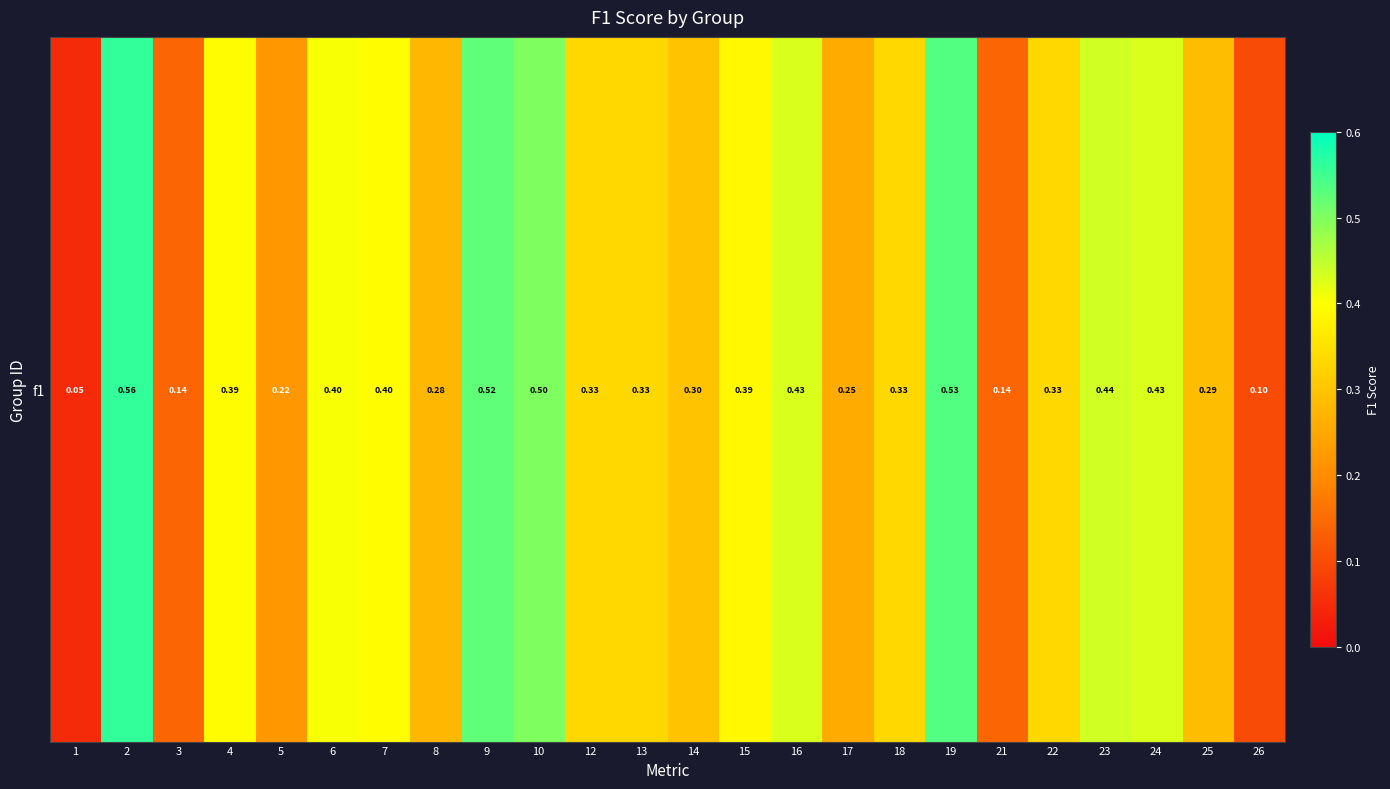

What is the difference between the maximum and minimum values?

0.5